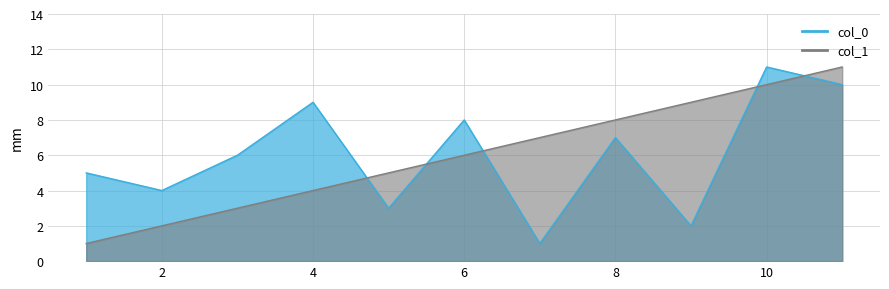

At which label does col_1 first exceed 6?

7